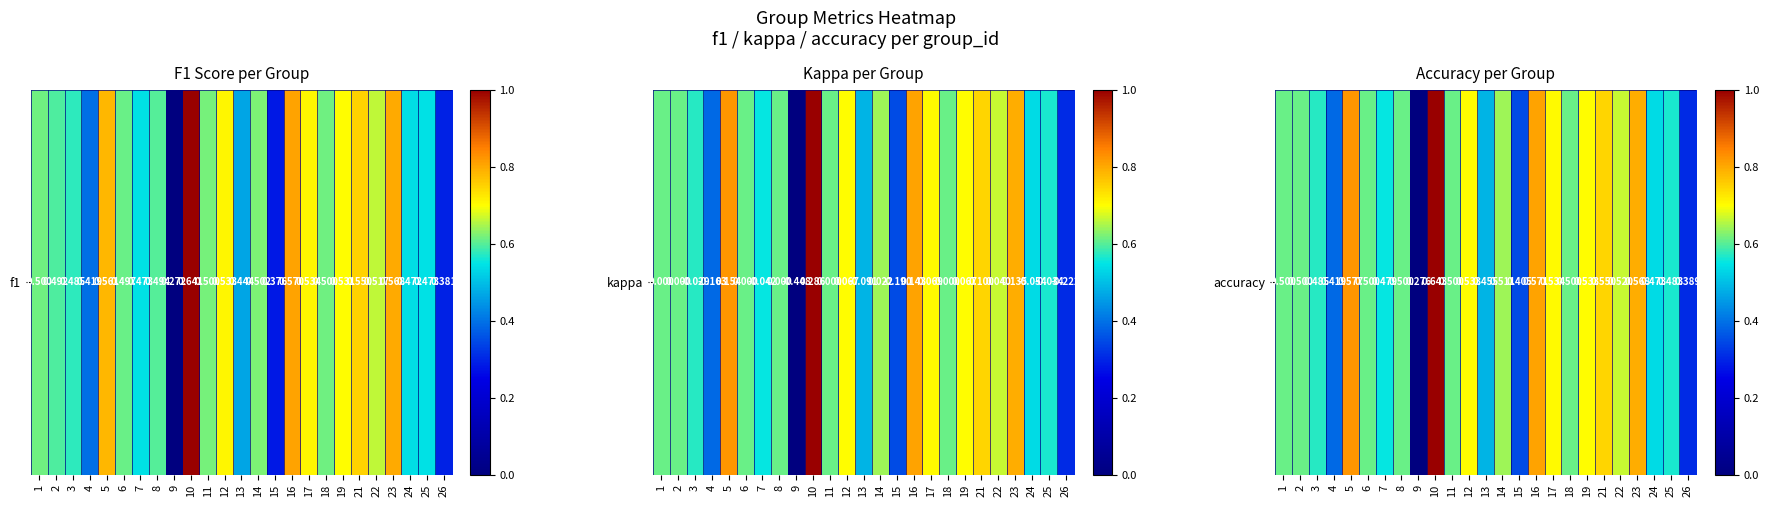

The chart shows a value of 0.5 at 26. True or false?

False